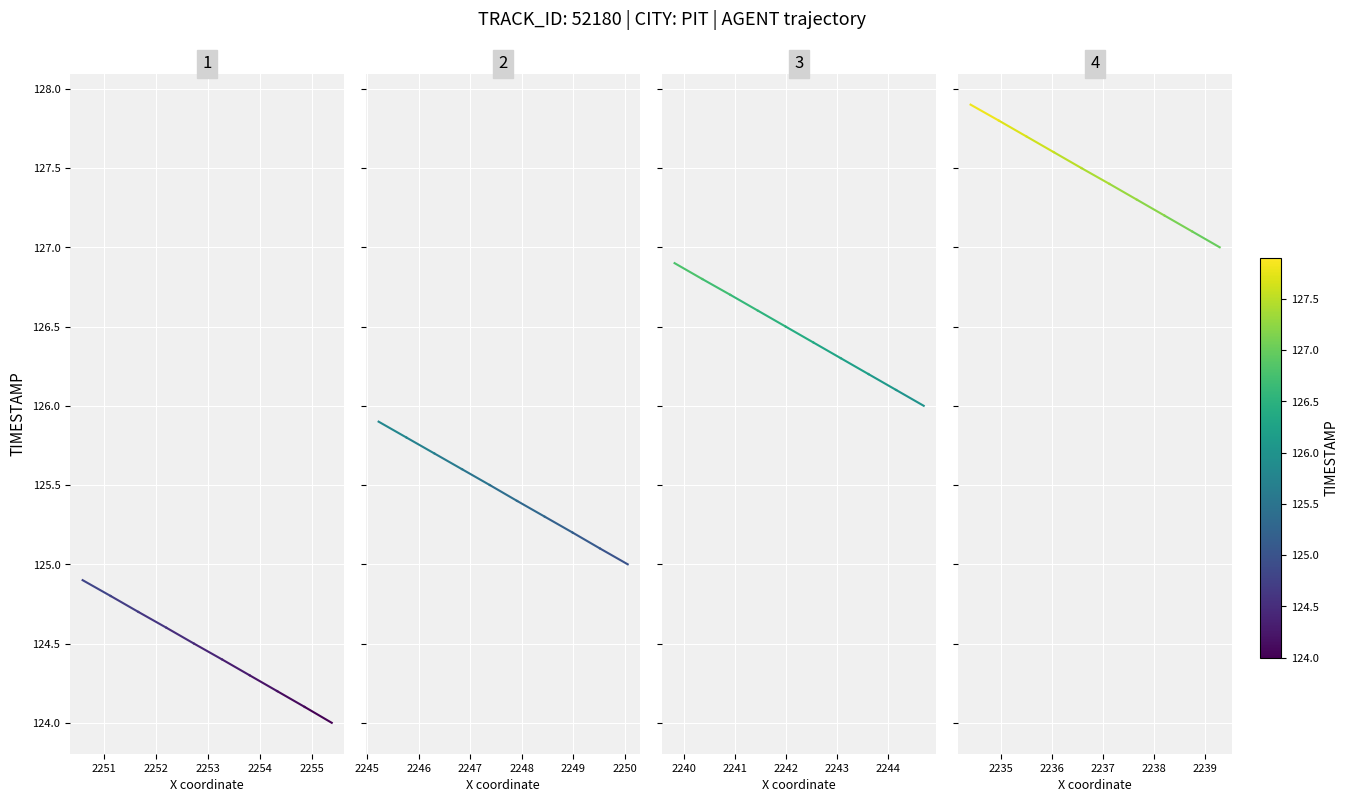

True or false: the data shows 175.1 at 2250.

False